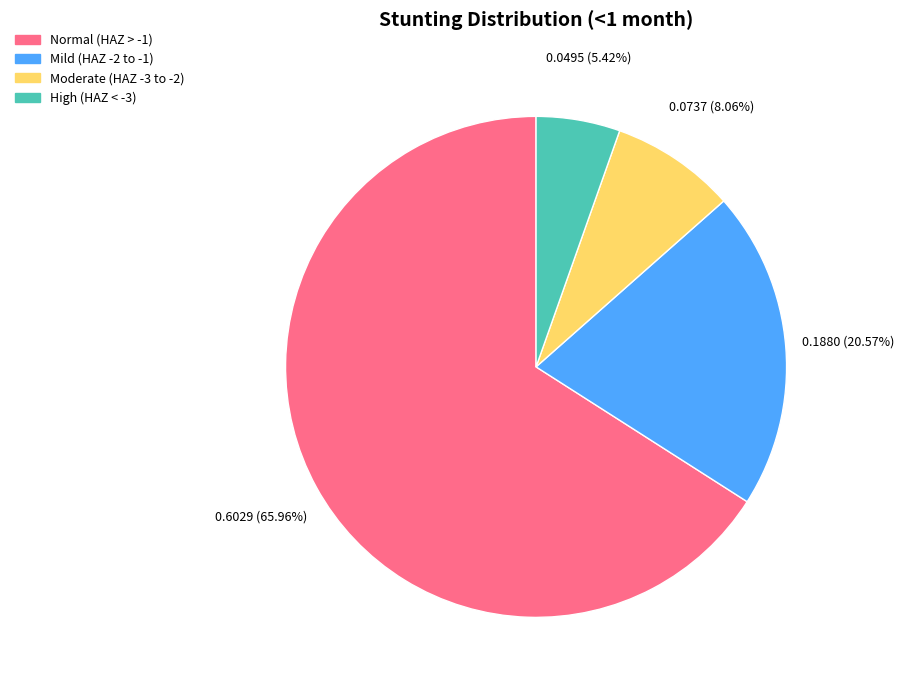

Is there a majority slice in this chart?

Yes